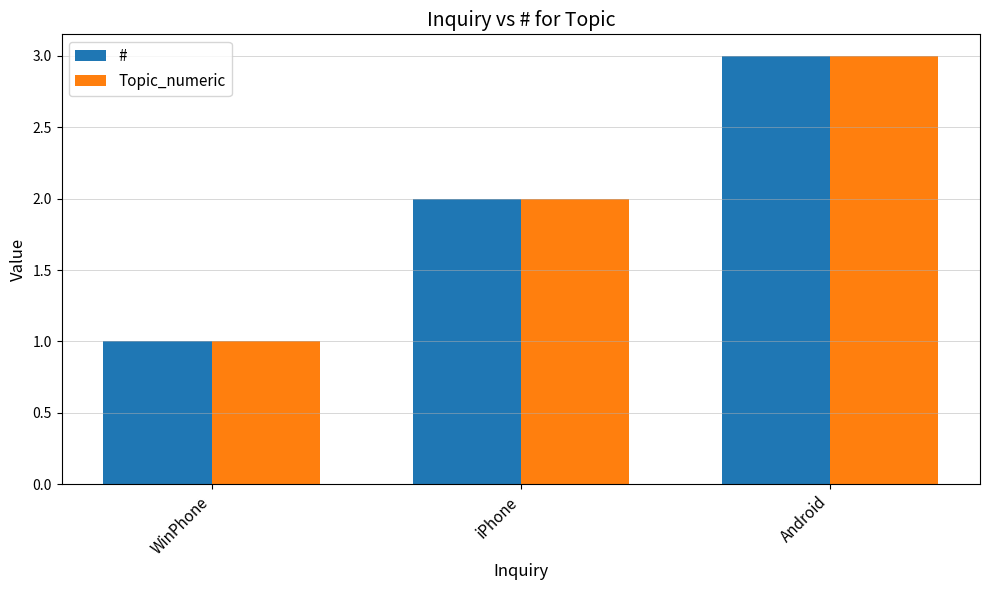

What is the label of the 3rd bar from the right?

WinPhone